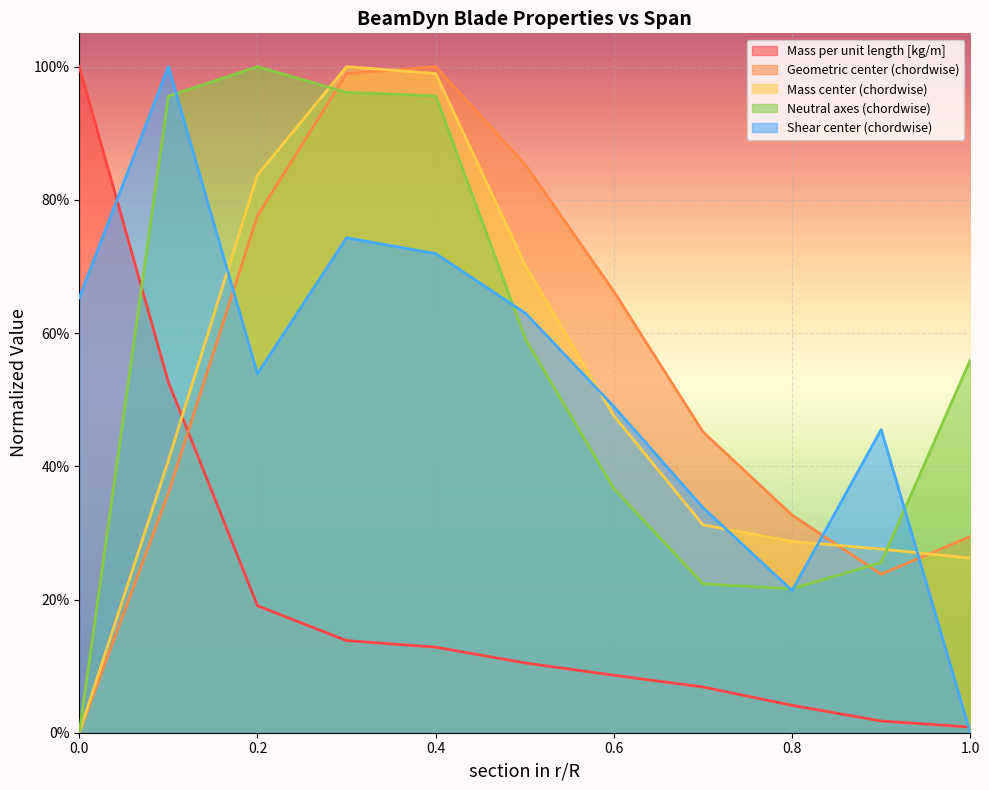

At how many categories does at least one series exceed 0?

11